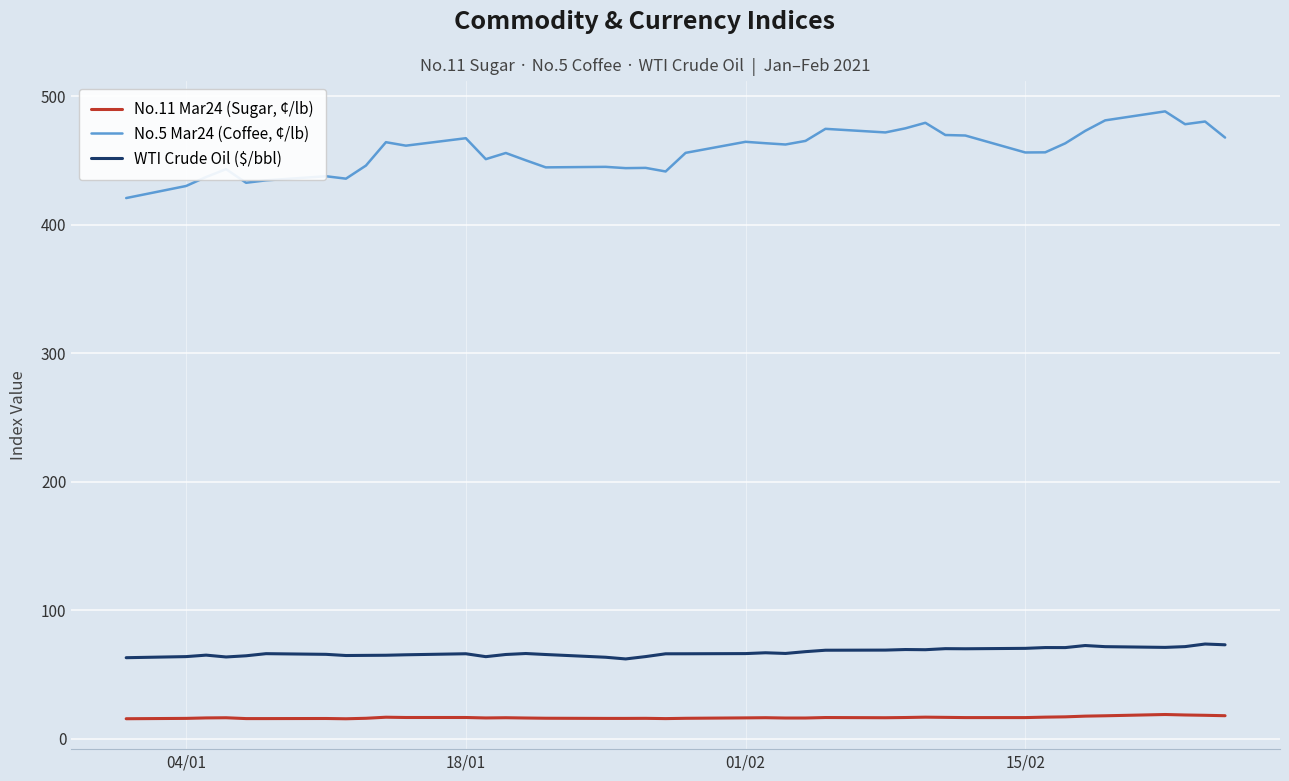

What is the greatest value displayed?

488.4